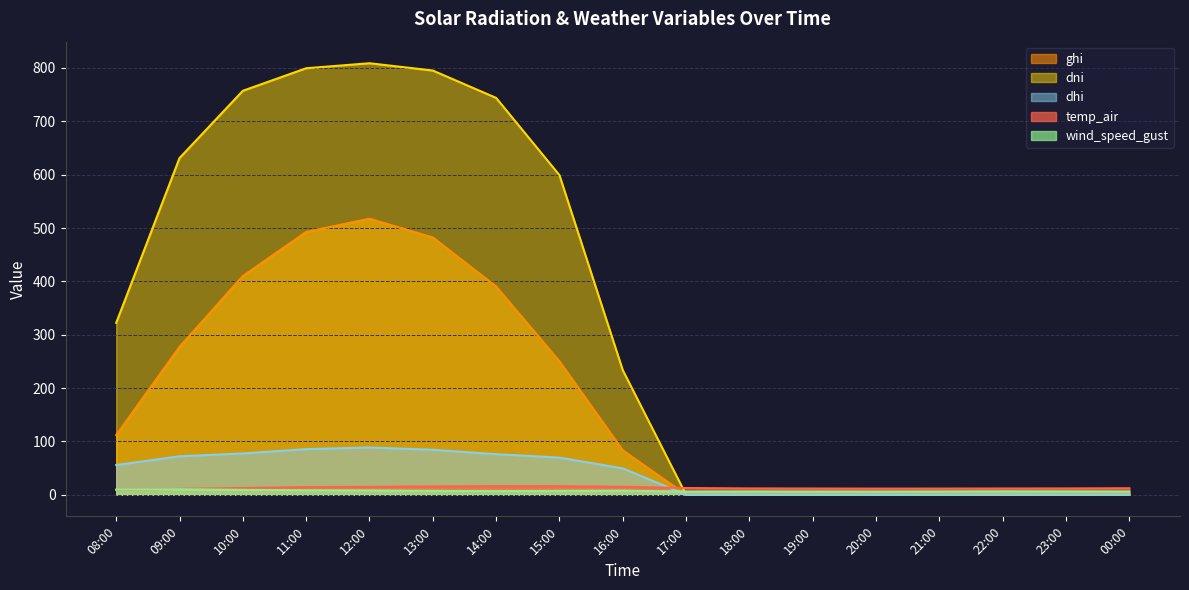

At which label is temp_air closest to 12?

18:00